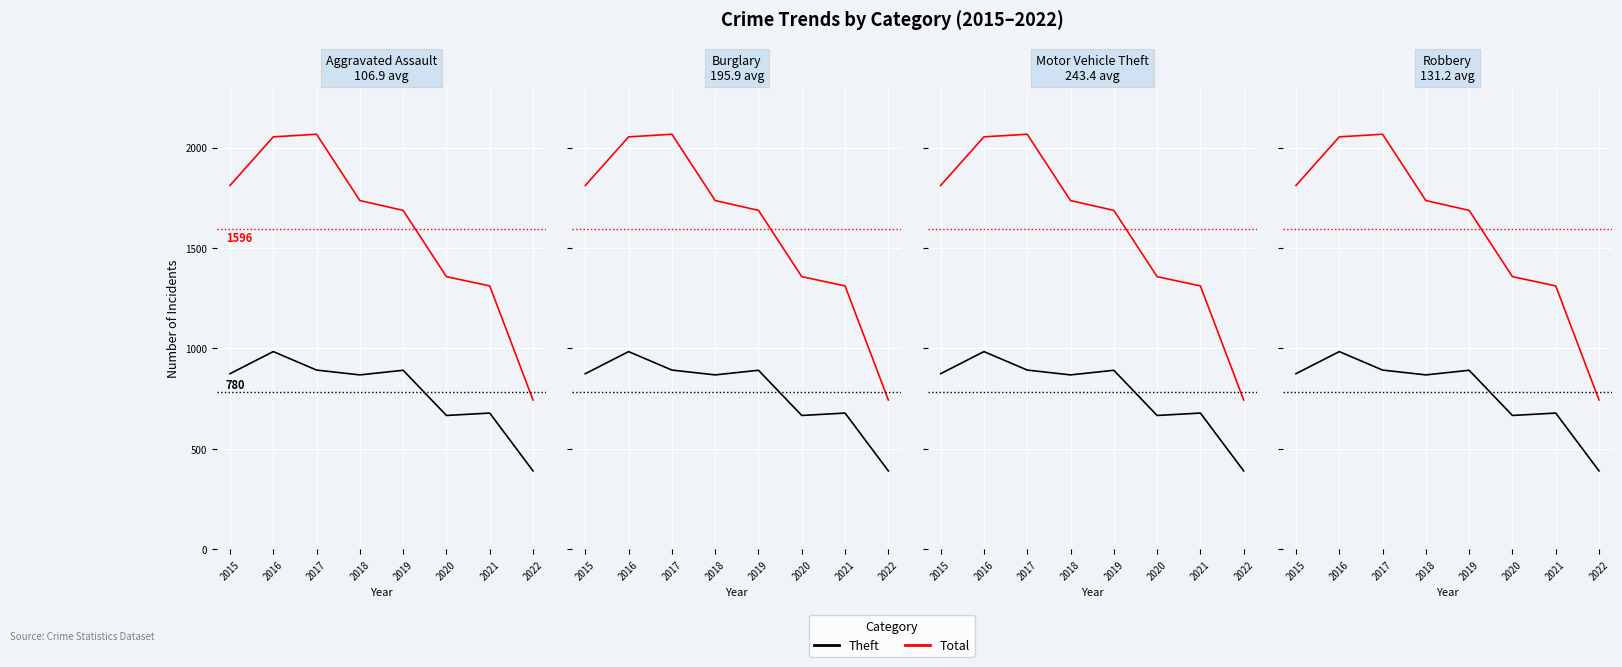

What is the difference between the highest and lowest values at 2019?

796